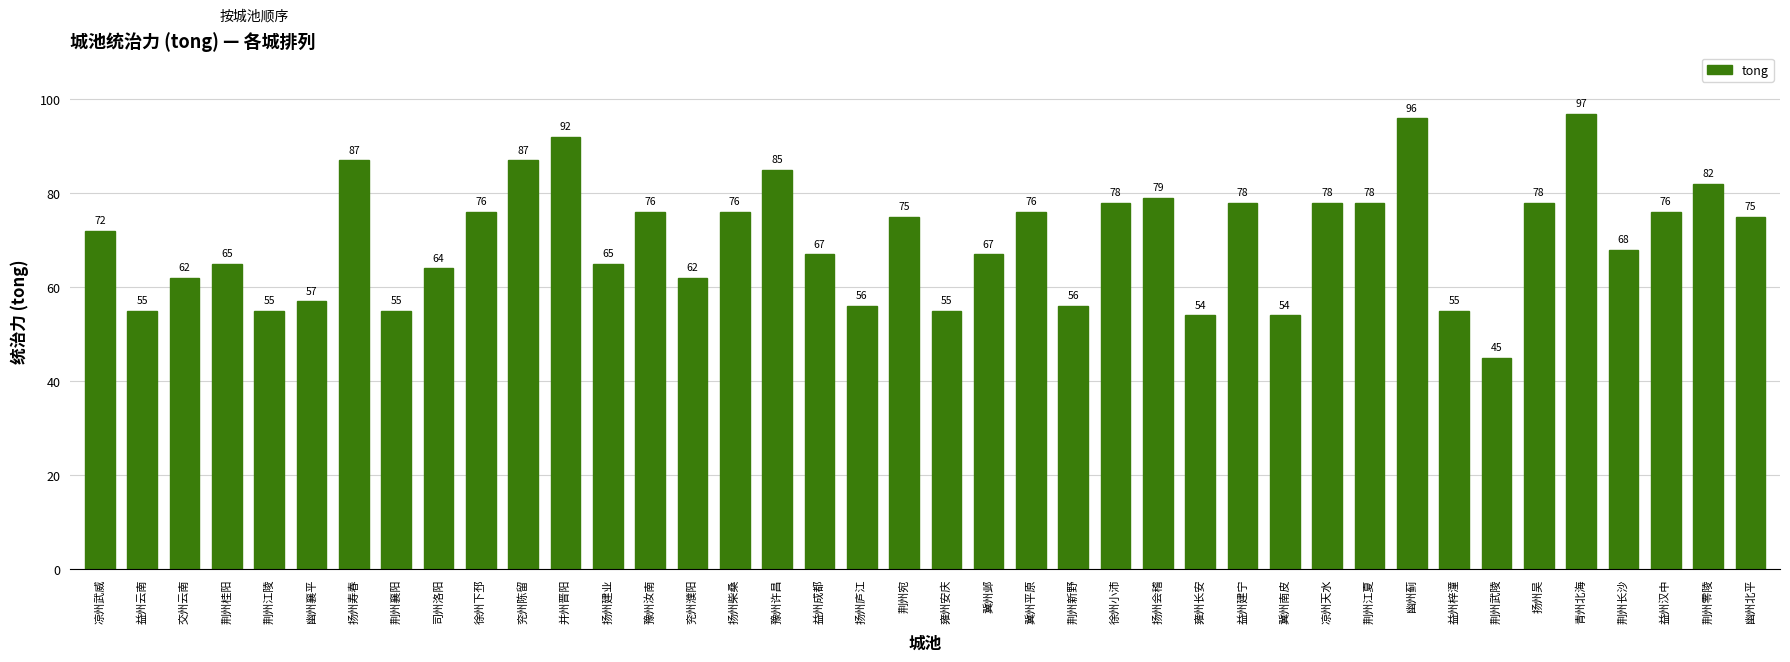

The chart shows a value of 96 at 幽州蓟. True or false?

True